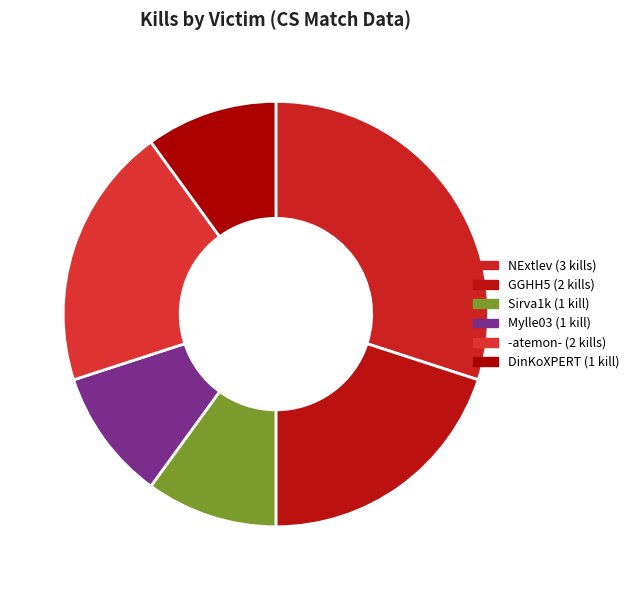

Count the number of slices in the pie.

6